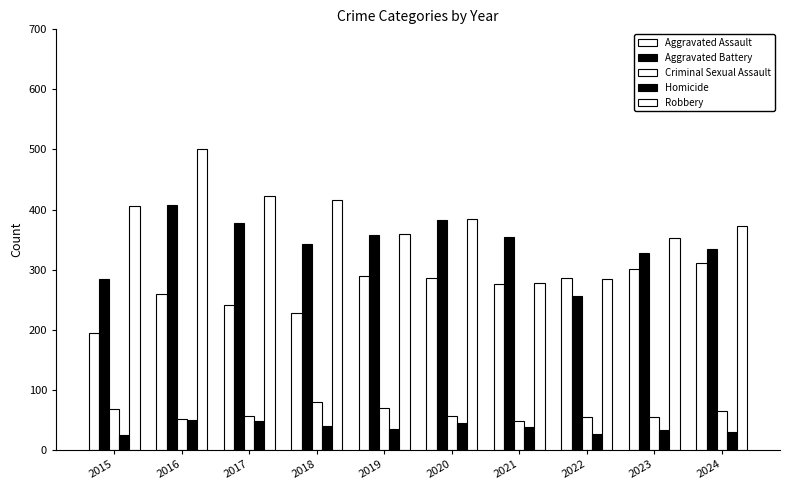

How many bars are there in each group?

5